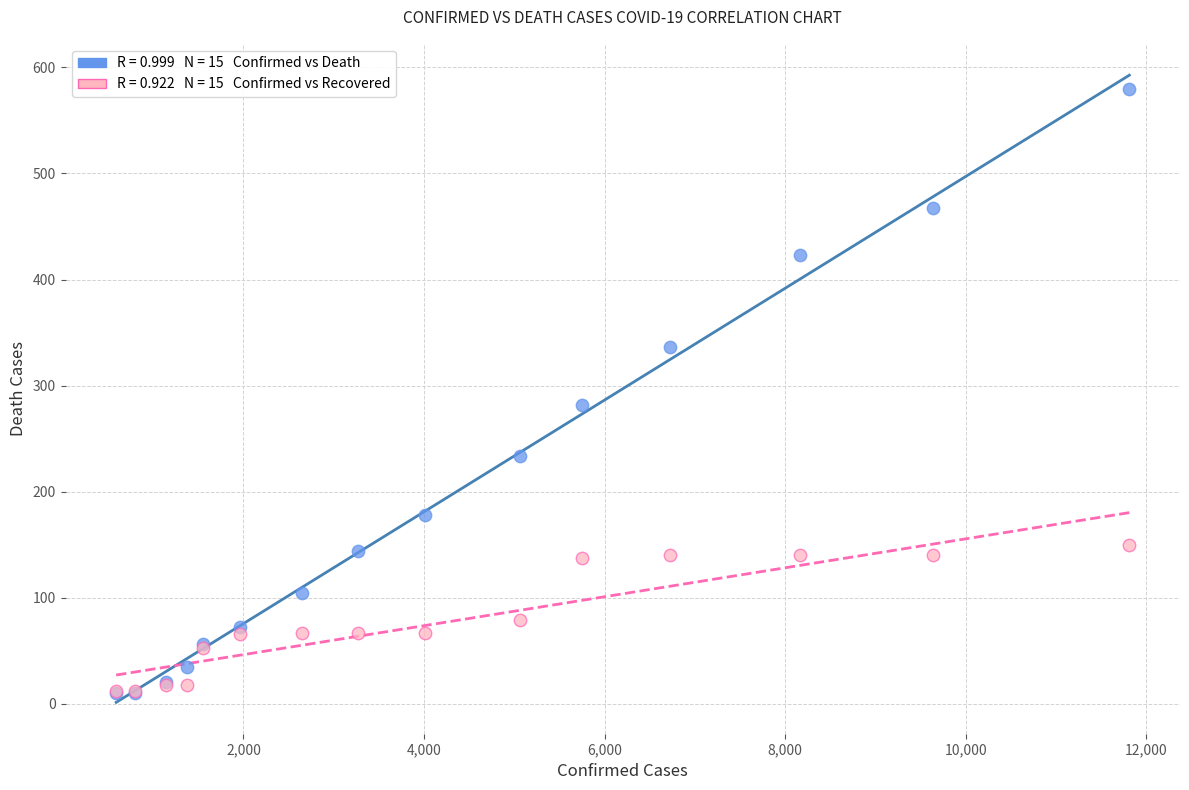

Across all series, what Y value is closest to 295?

282